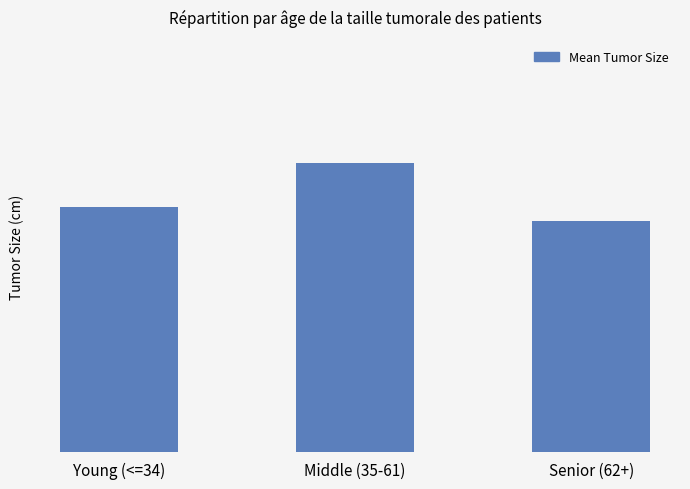

What is the value of the 1st bar from the left?

3.0